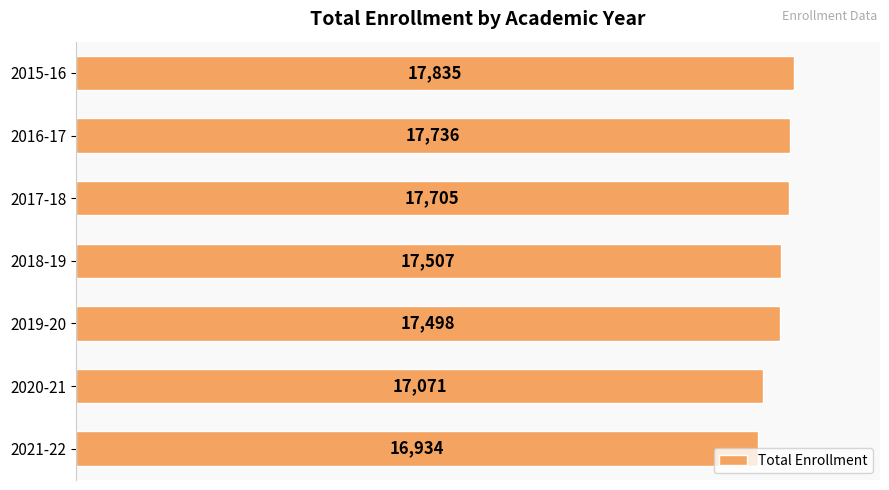

The value at 2020-21 is 5650. True or false?

False